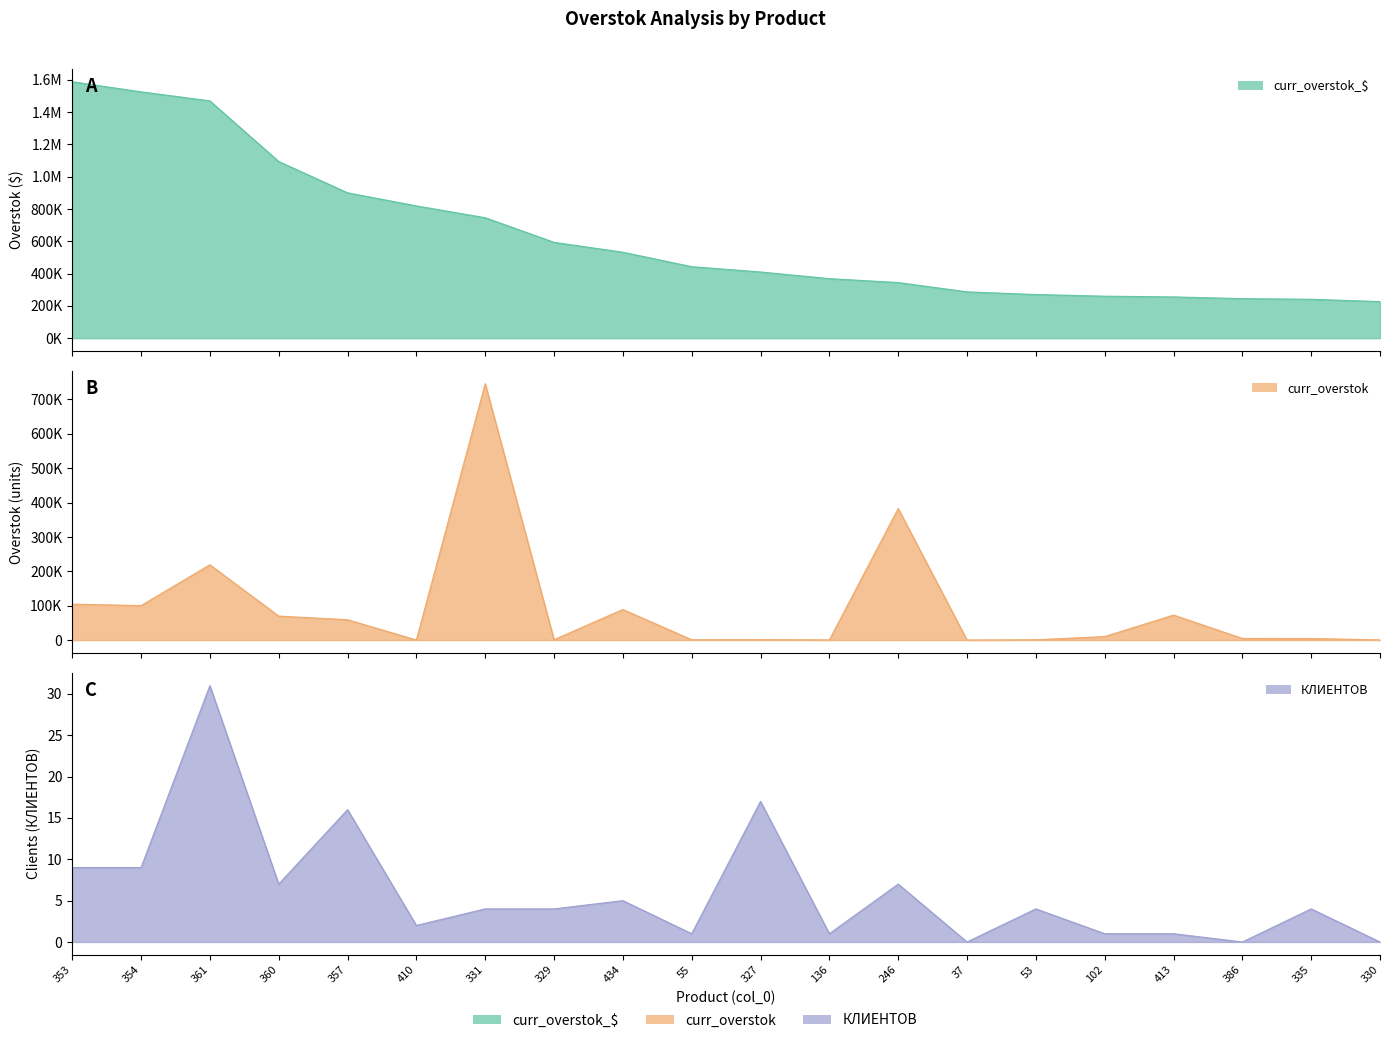

True or false: curr_overstok has more than 2 points higher than both neighbors.

True